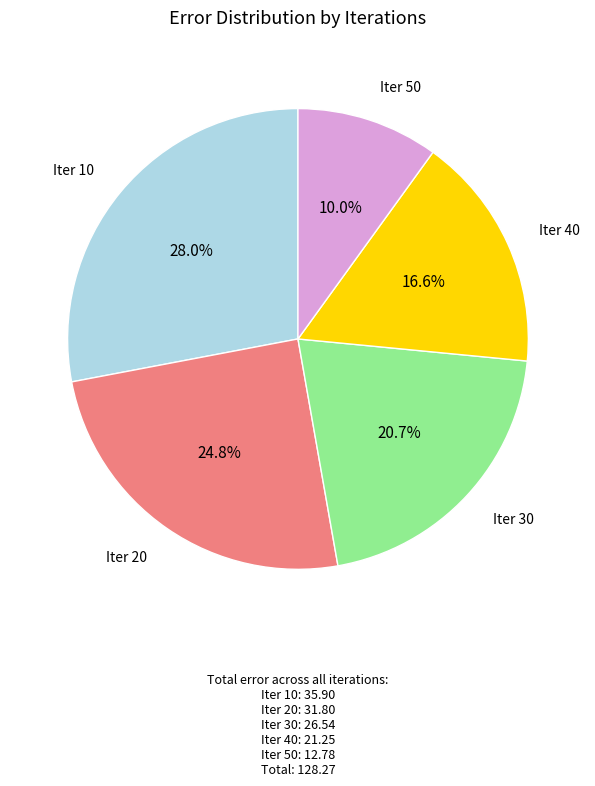

Do Iter 10 and Iter 30 together represent more than half of the pie?

No